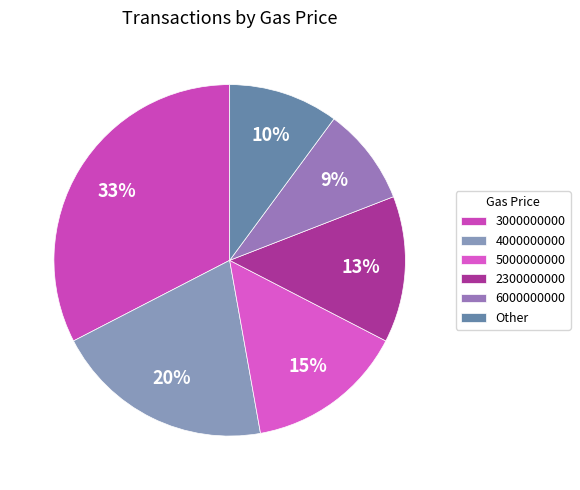

To the nearest percent, what is the combined percentage of 3000000000 and 4000000000?

53%